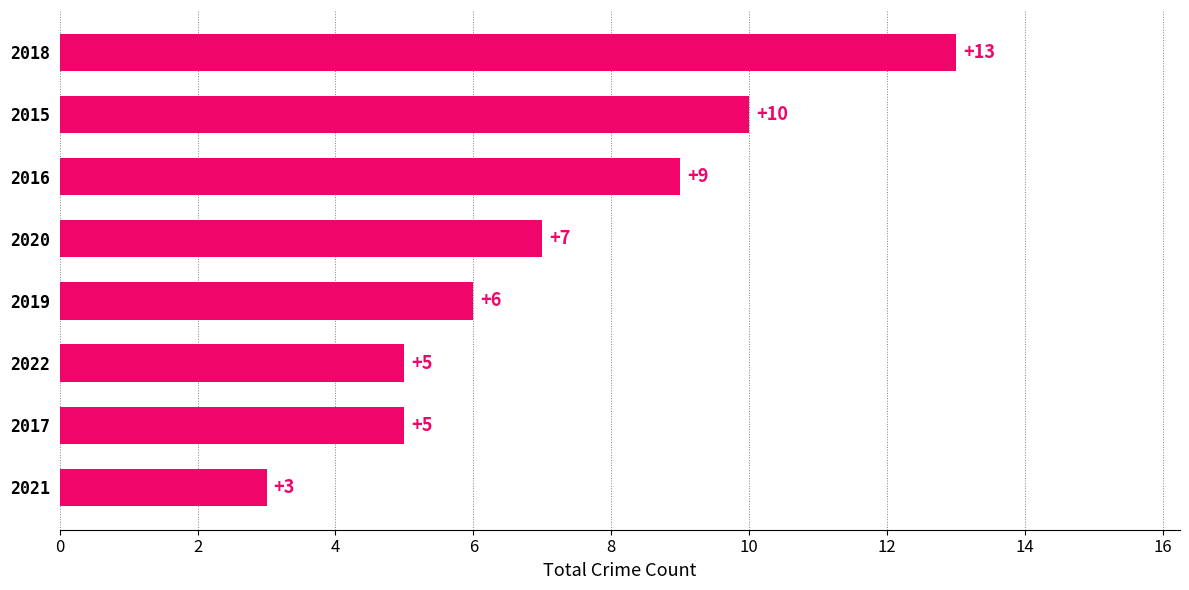

Count the values in the range 5 to 10.

6